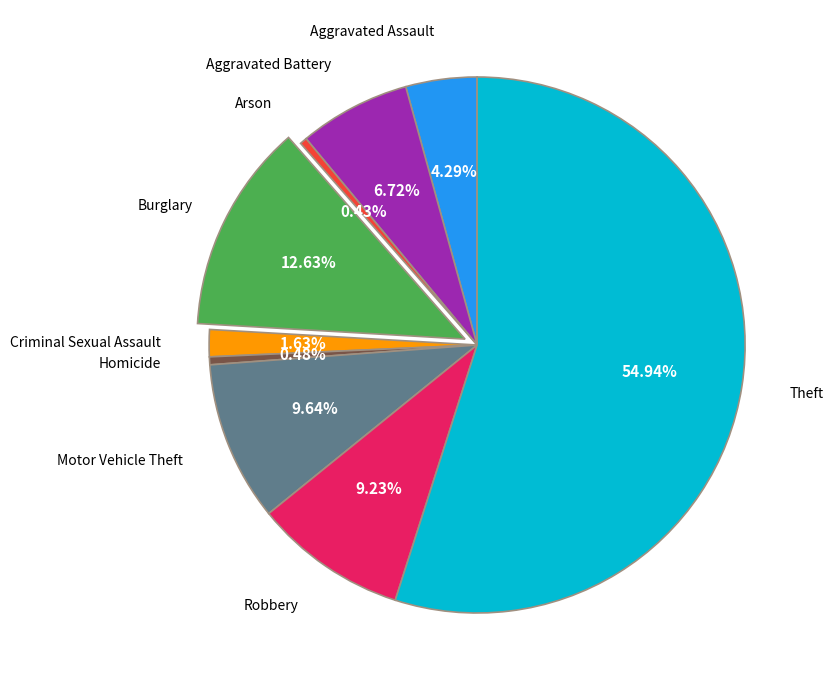

How many segments does this pie chart have?

9